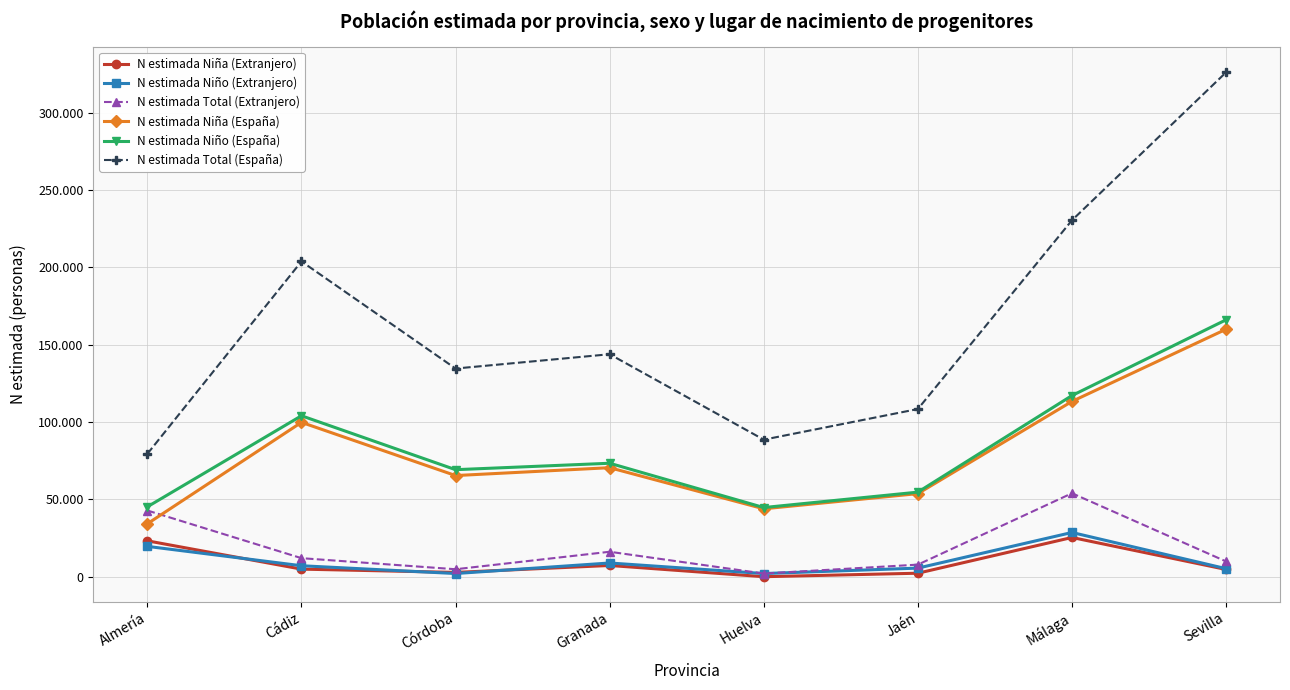

True or false: N estimada Niño (Extranjero) and N estimada Total (Extranjero) cross at least once.

False